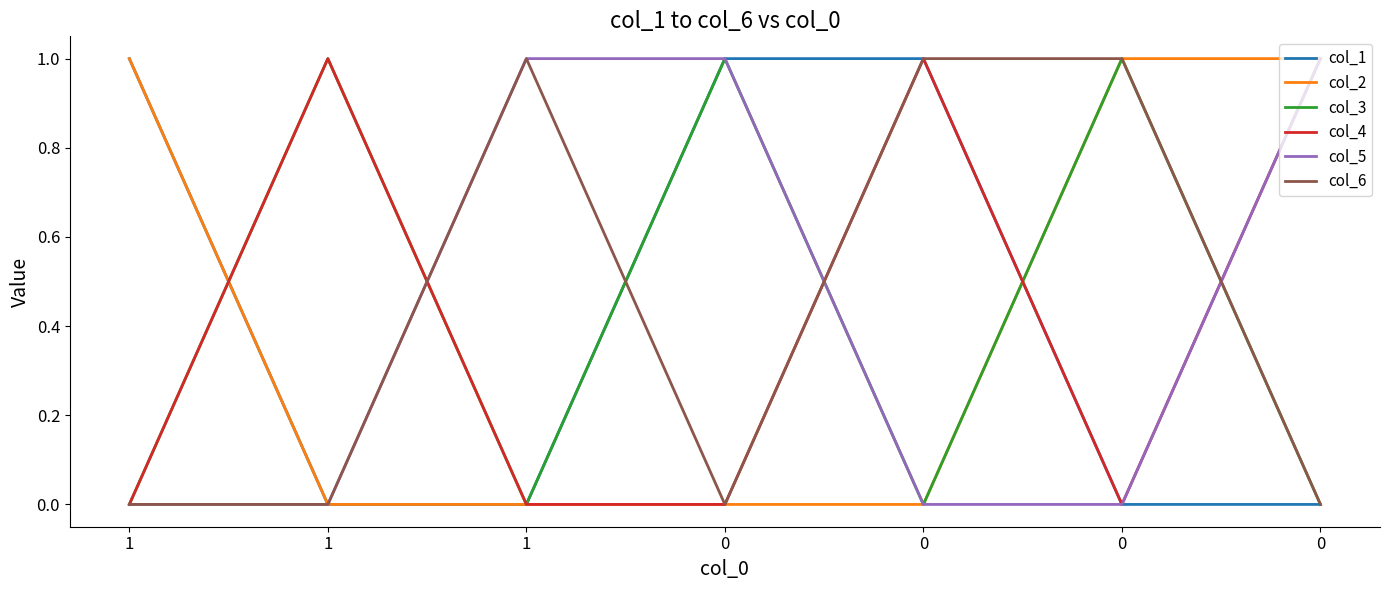

Is this an area chart (filled region under the line)?

No